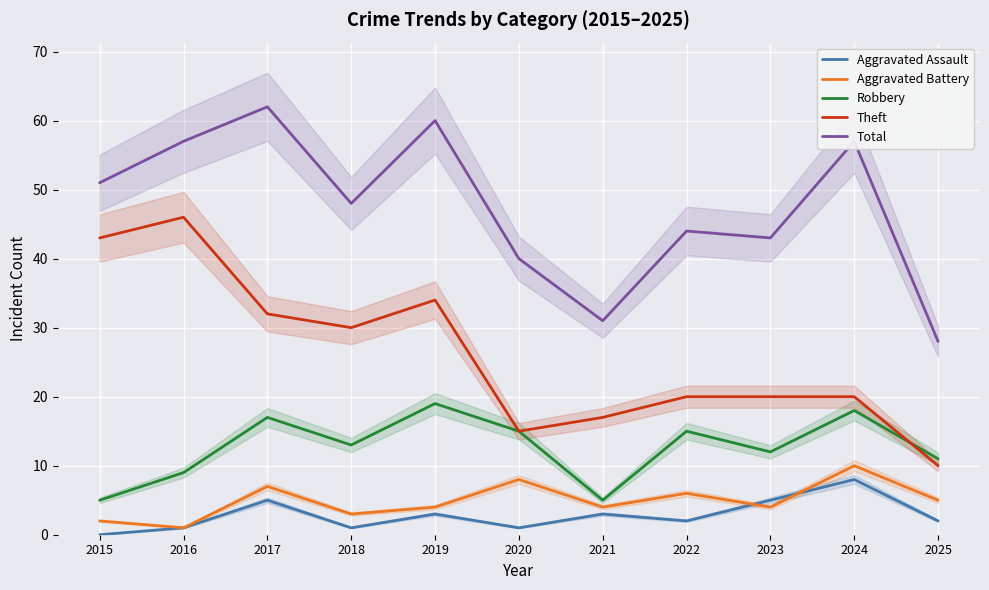

At which label does Aggravated Assault reach its peak?

2024